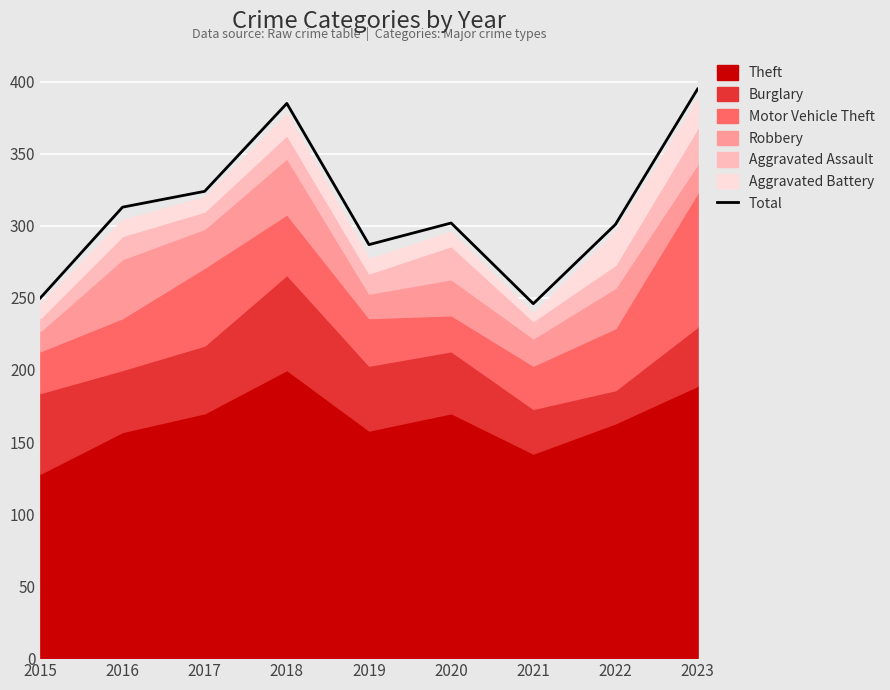

How many lines are shown in the chart?

1